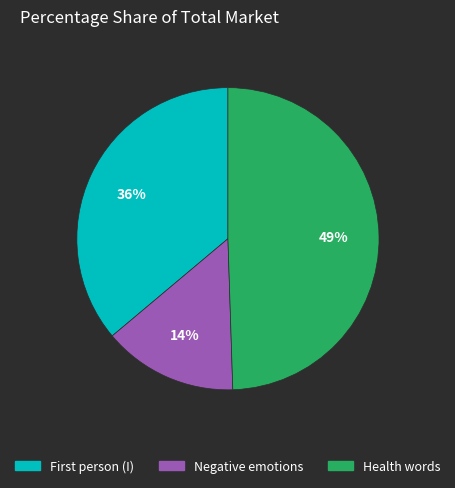

Rank the categories by value from lowest to highest.

Negative emotions, First person (I), Health words